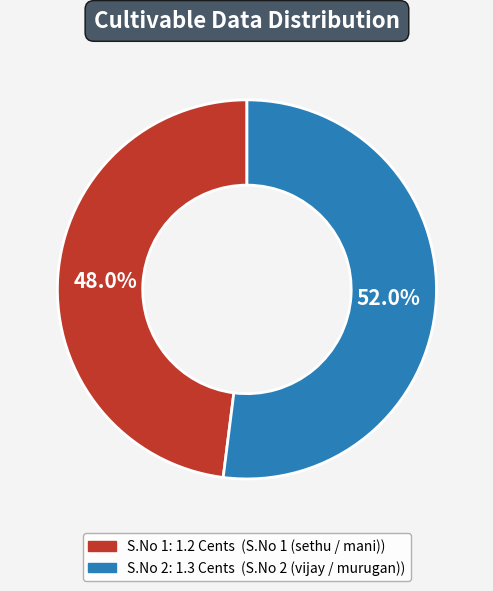

Is there a majority slice in this chart?

Yes